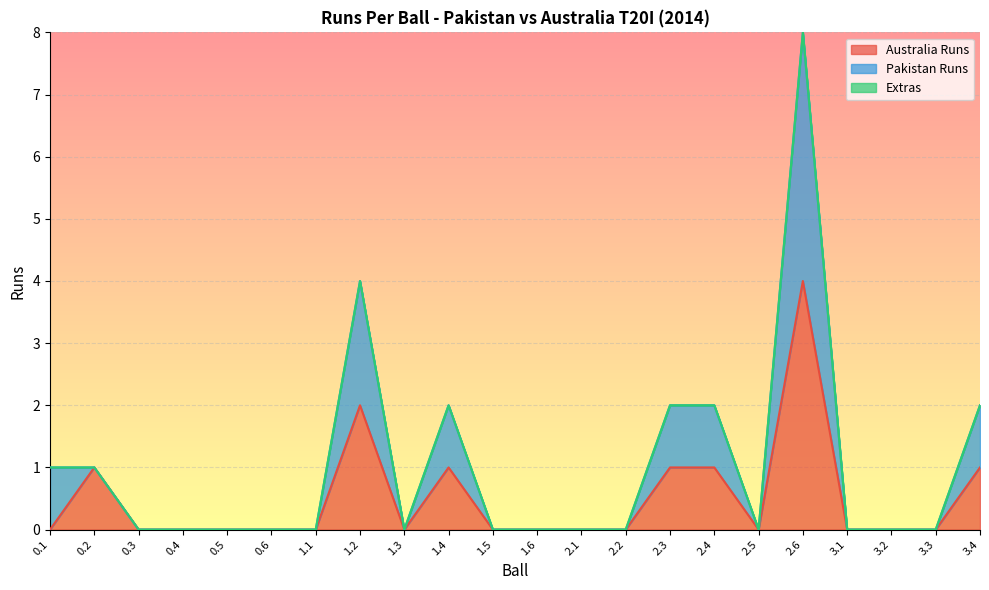

What is the difference between the maximum and minimum values in the Australia Runs series?

4